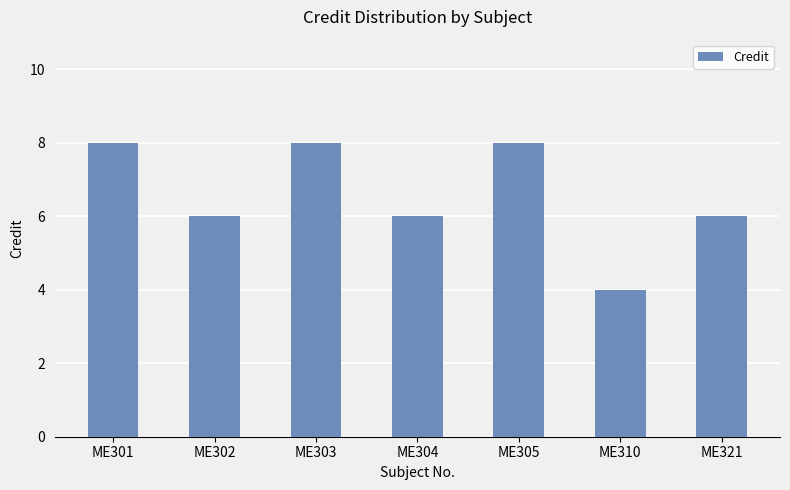

The value at ME302 is 9. True or false?

False